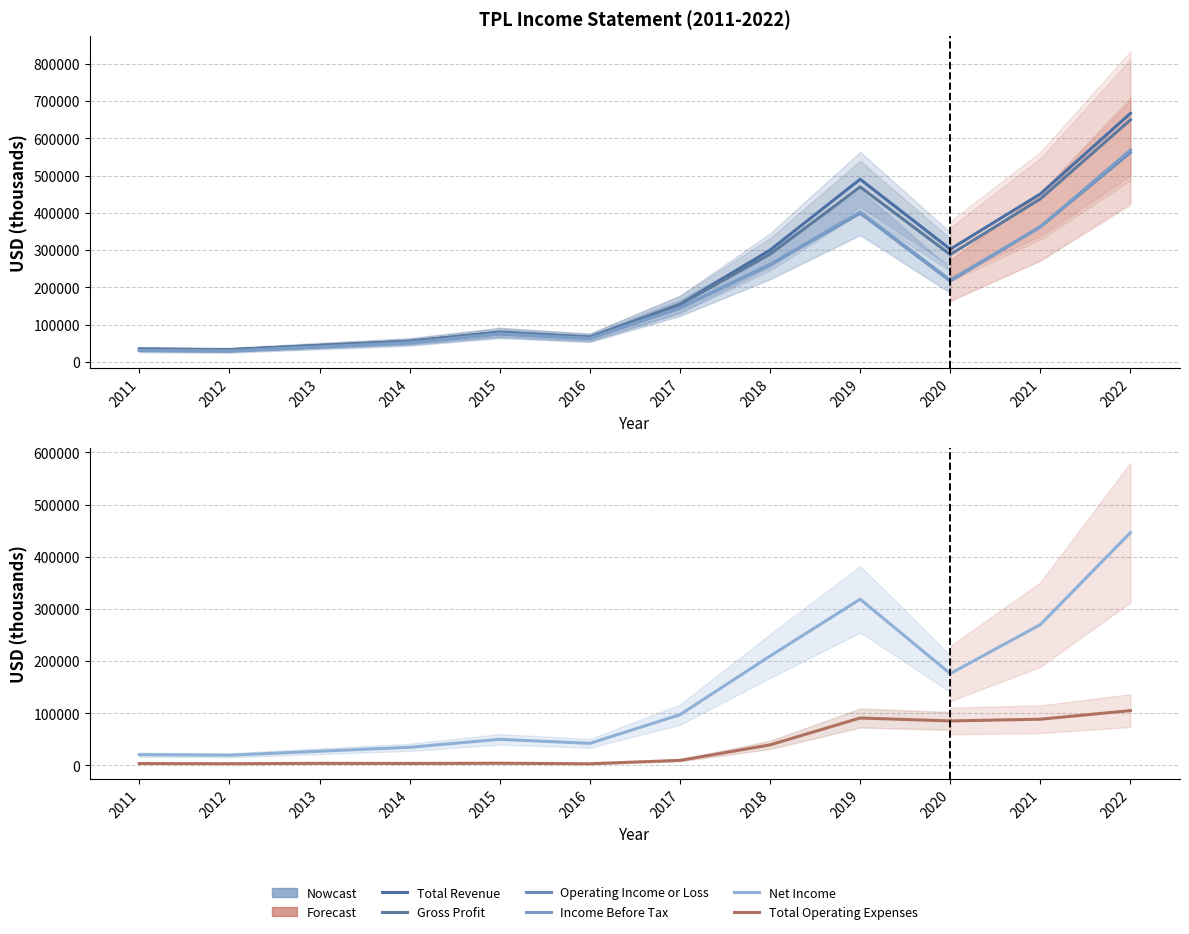

Where does the Total Revenue series first go above 79400?

2017